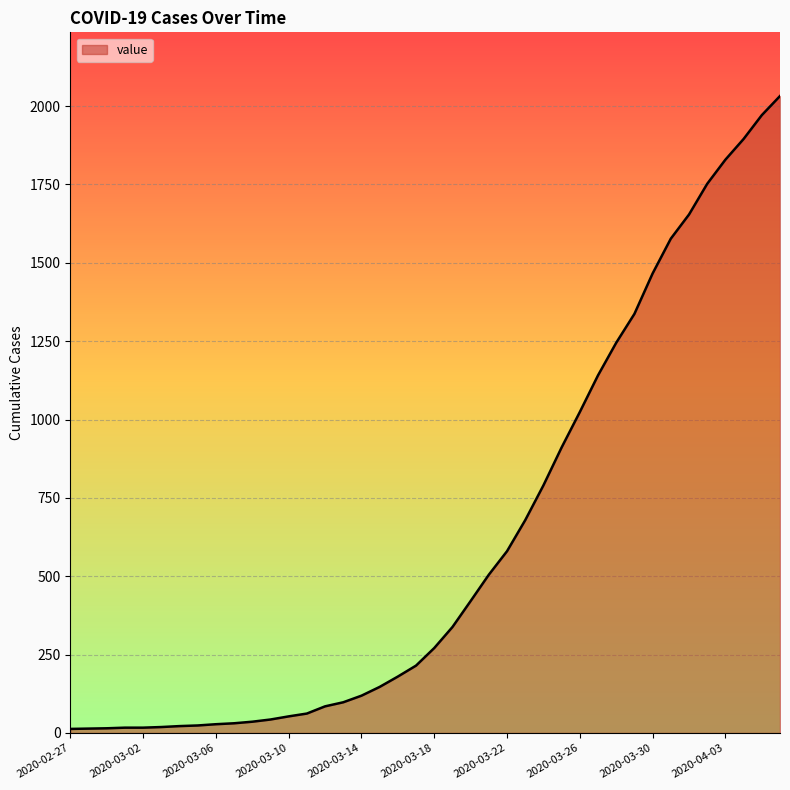

What is the difference between the maximum and minimum values?

2019